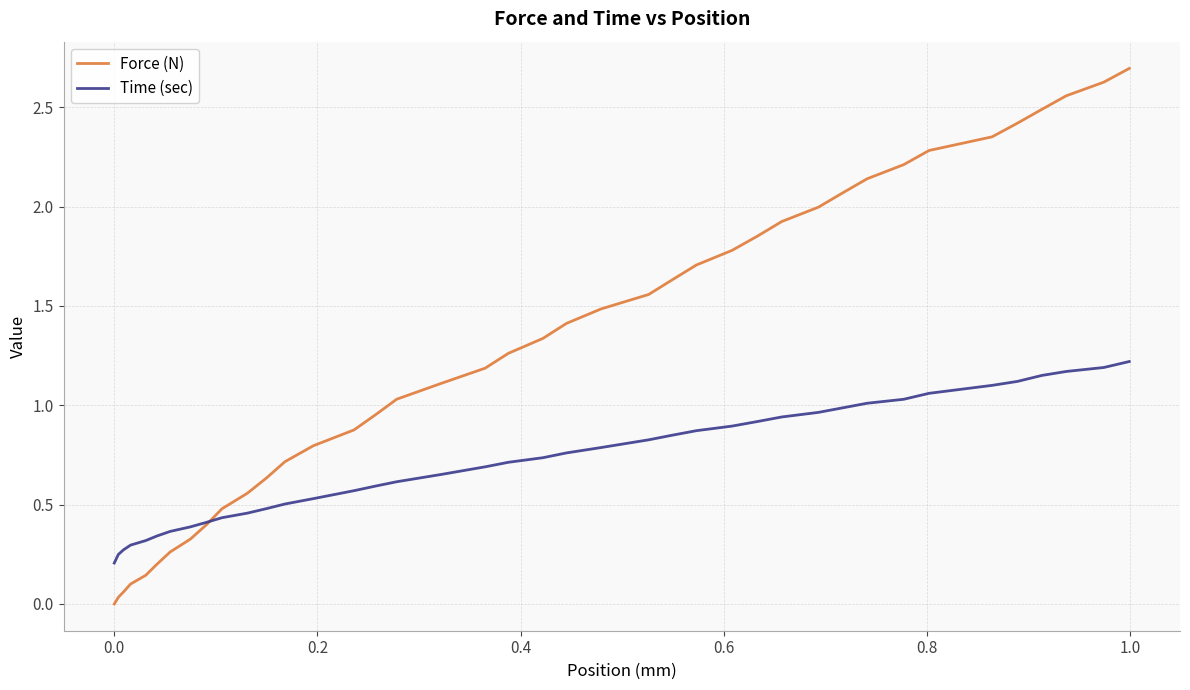

What is the maximum value for Force (N)?

2.7